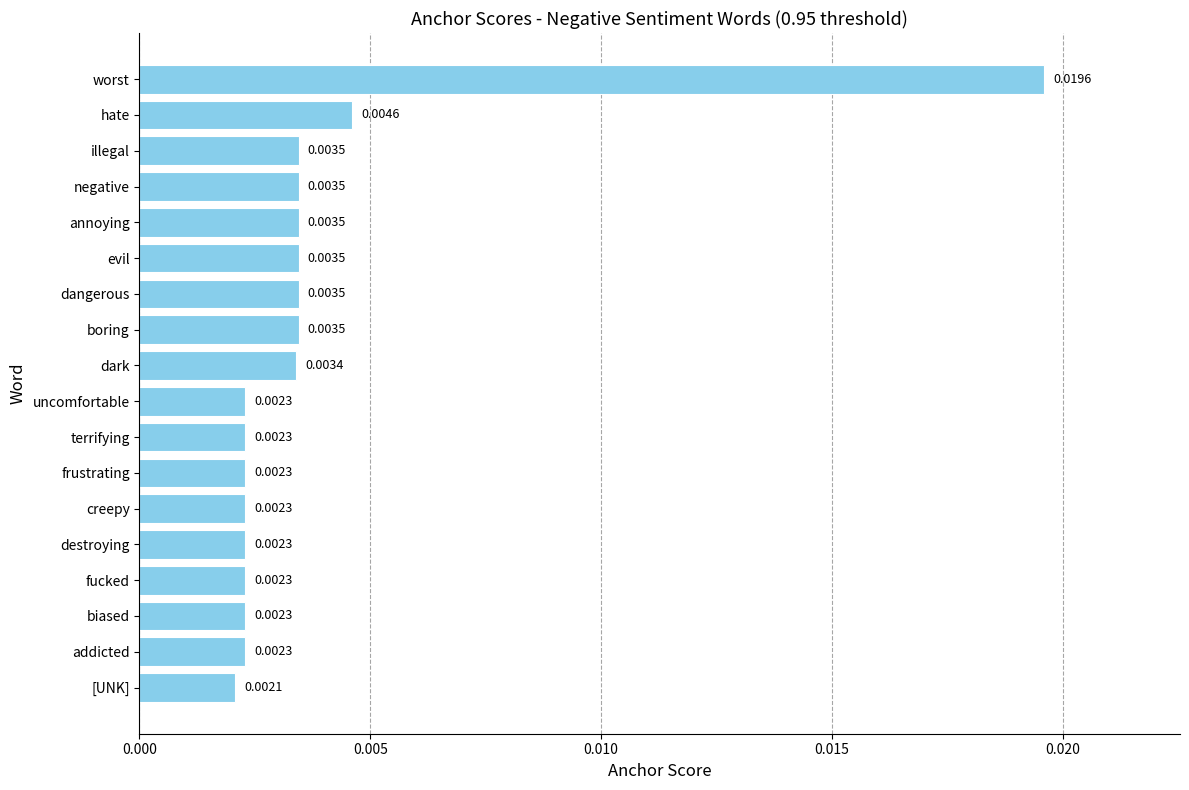

At which label is the value closest to 0?

[UNK]